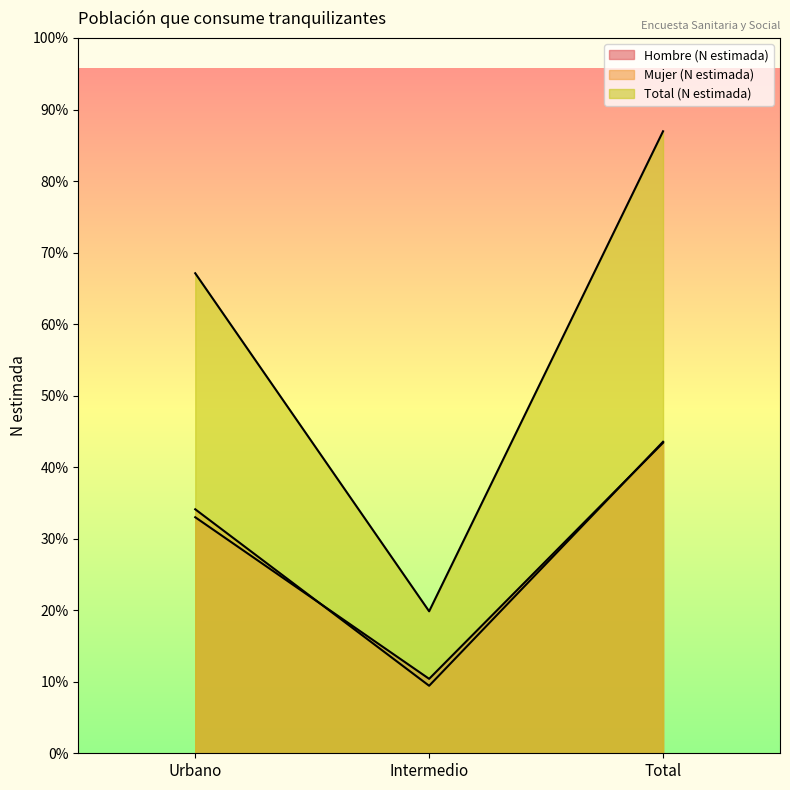

The Total (N estimada) series shows 603984 at Total. True or false?

True